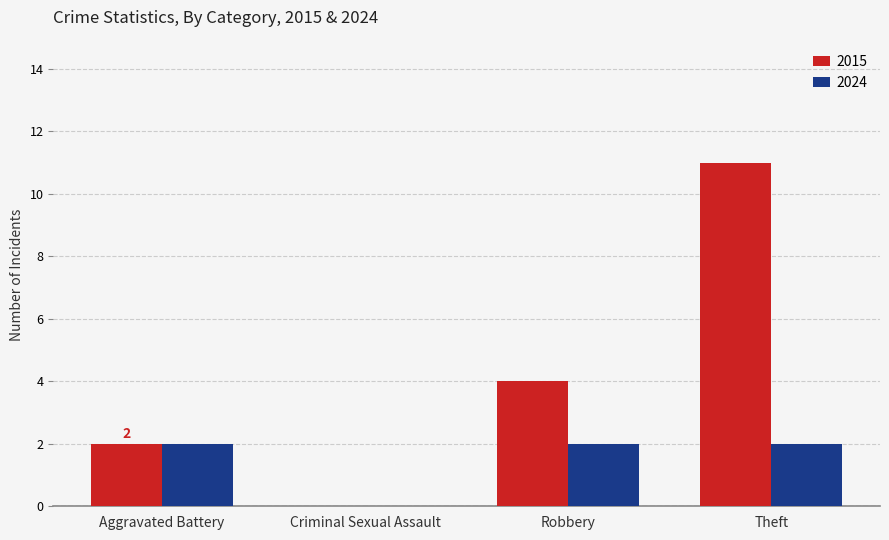

Is the value of 2024 at Robbery greater than the value of 2015 at Criminal Sexual Assault?

Yes